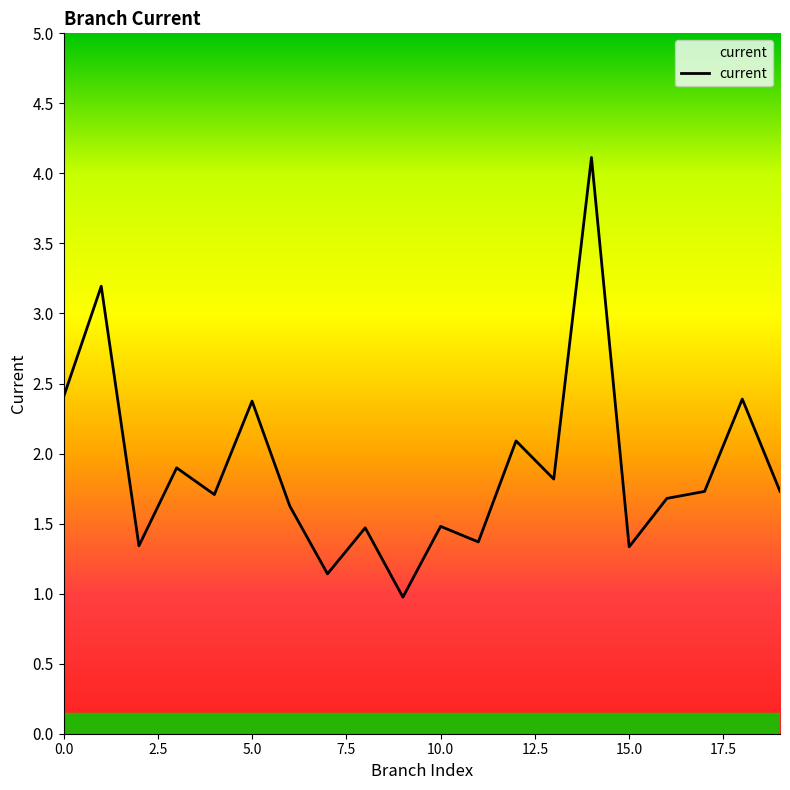

What is the difference between the maximum and minimum values?

3.1